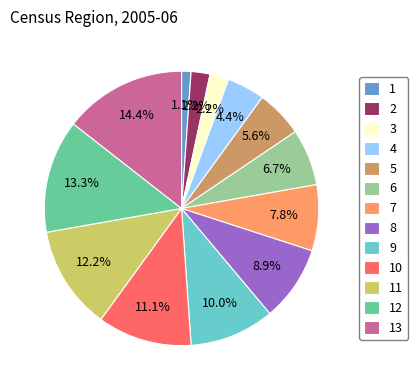

Is there any slice that represents more than half of the pie?

No